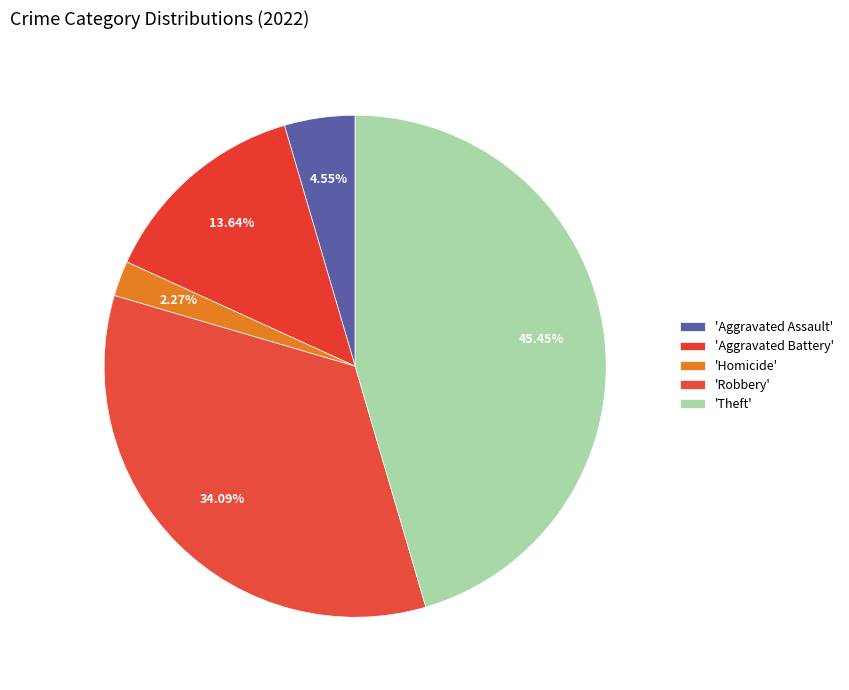

Does any single category account for the majority?

No